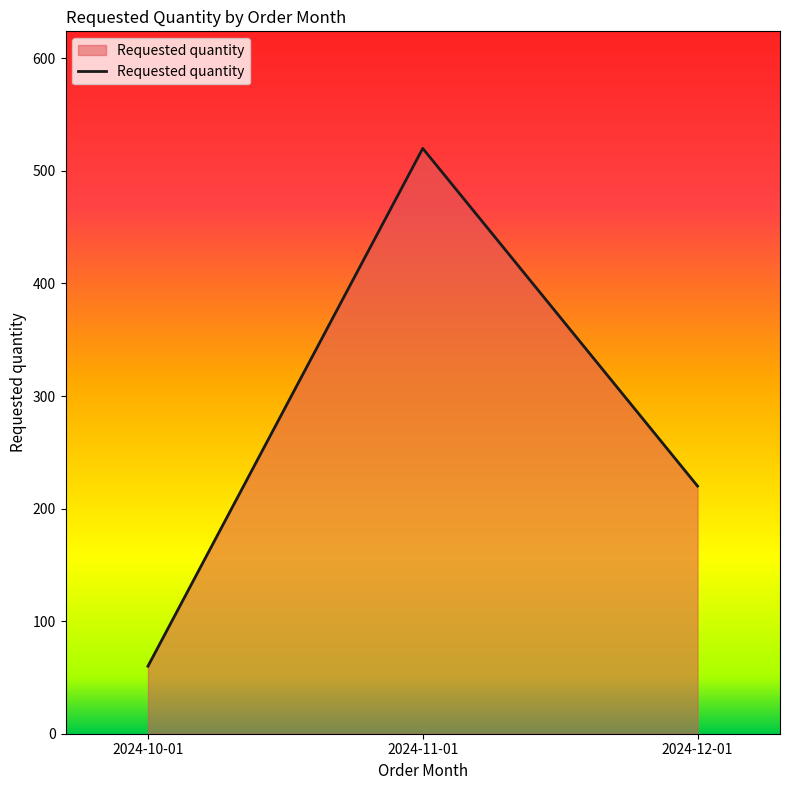

Read the value at 2024-10-01, to the nearest 50.

50